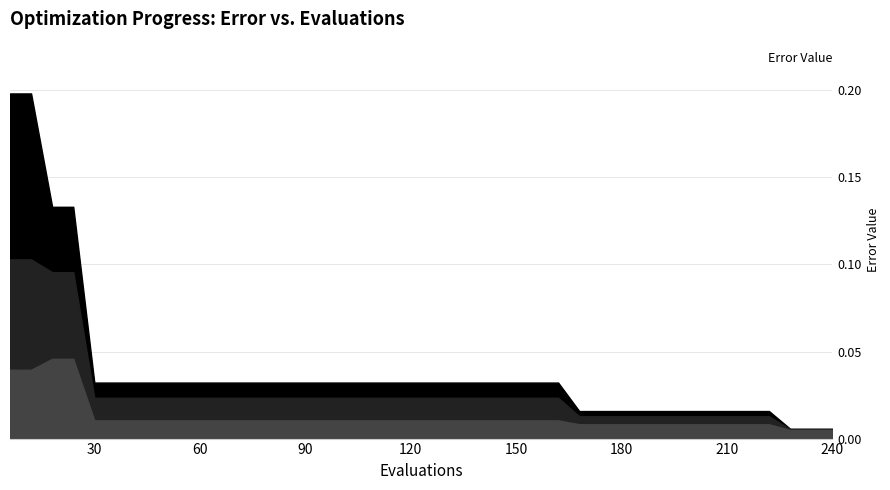

What are all the series names shown in the legend?

mean, best, worst